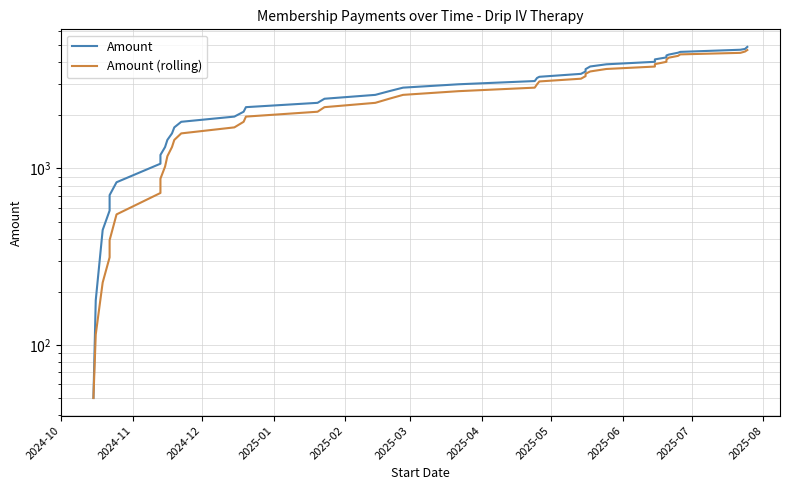

What are all the series names shown in the legend?

Amount, Amount (rolling)